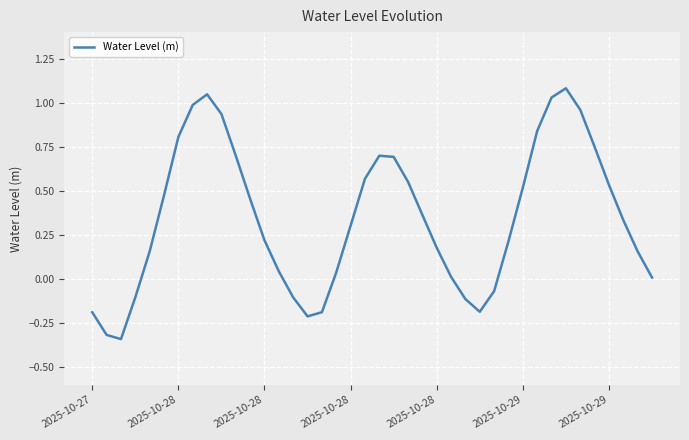

What is the sum of all values?

13.8